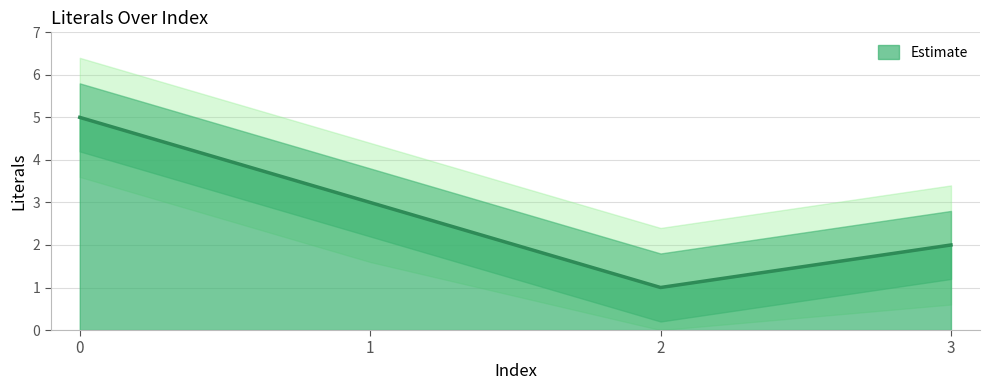

Reading left to right, extract all data points from this chart.

5	3	1	2